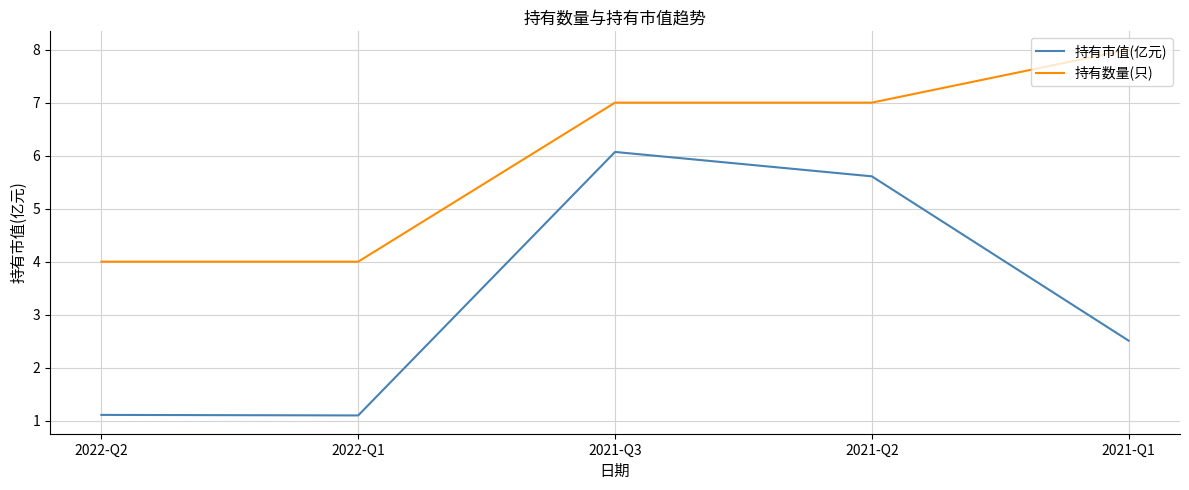

What is the difference between the second highest and minimum values in the 持有数量(只) series?

3.0